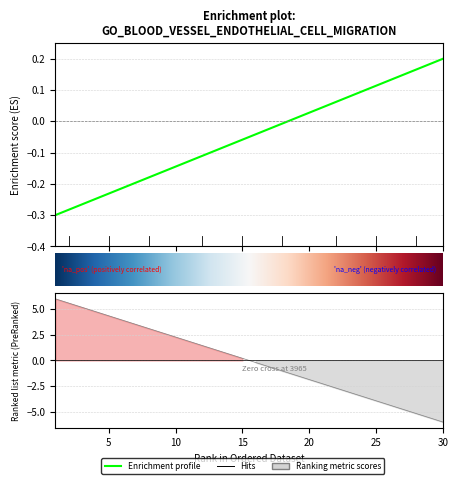

What is the value of the 10th point from the left?

-0.1